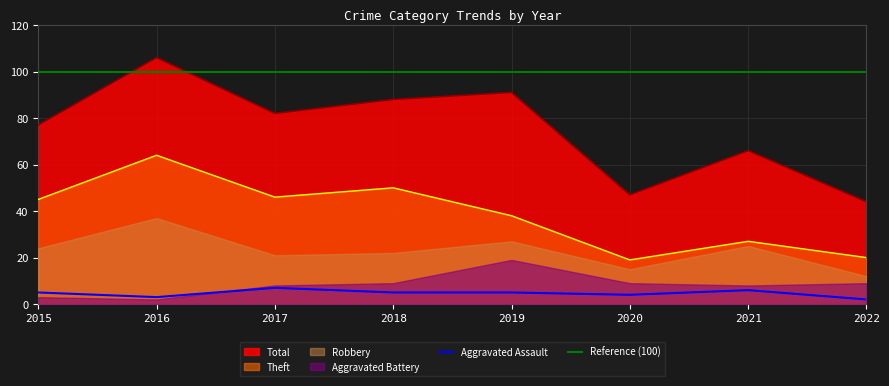

The Theft series shows 14 at 2019. True or false?

False